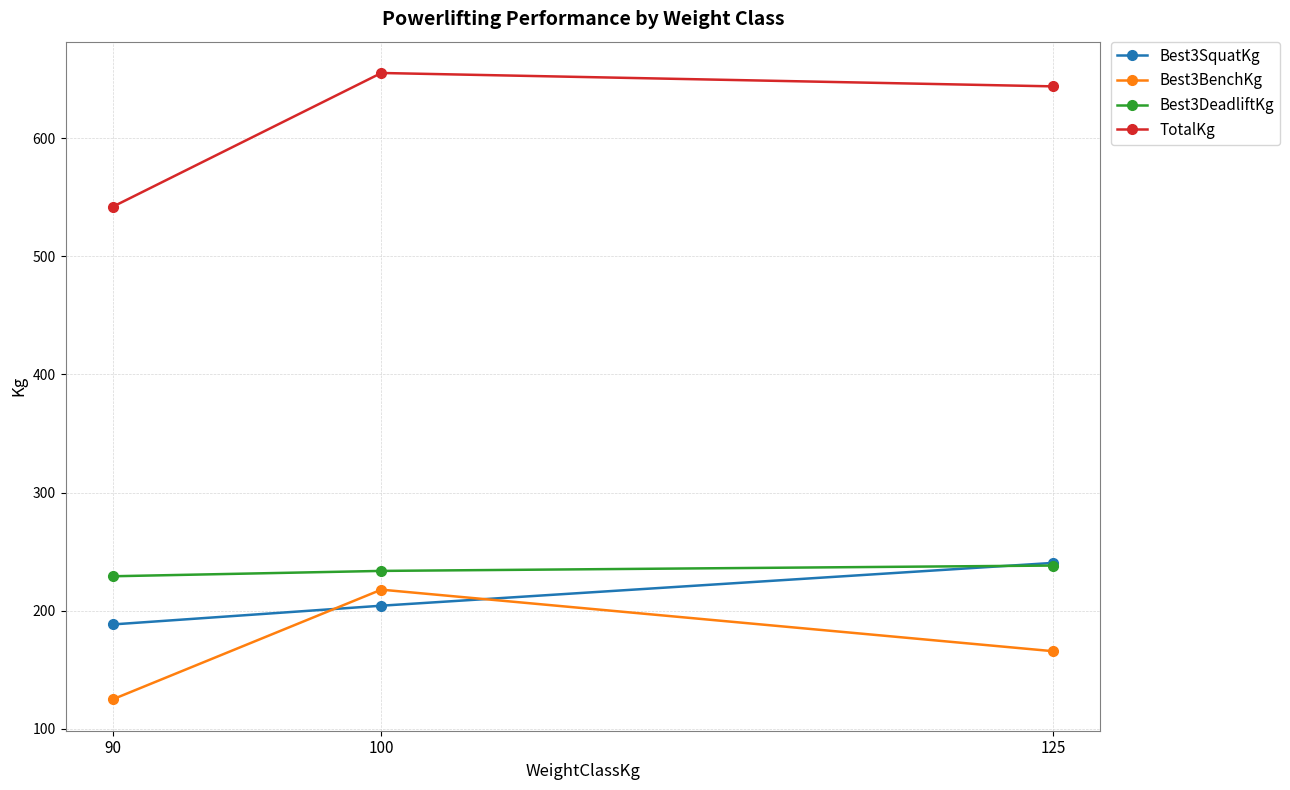

True or false: Best3SquatKg has a value of 240.4 at 125.

True